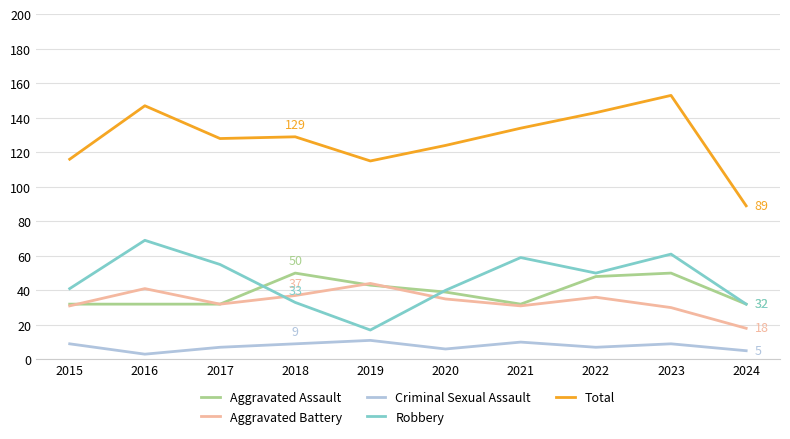

Is it true that Robbery equals 50 at 2022?

True